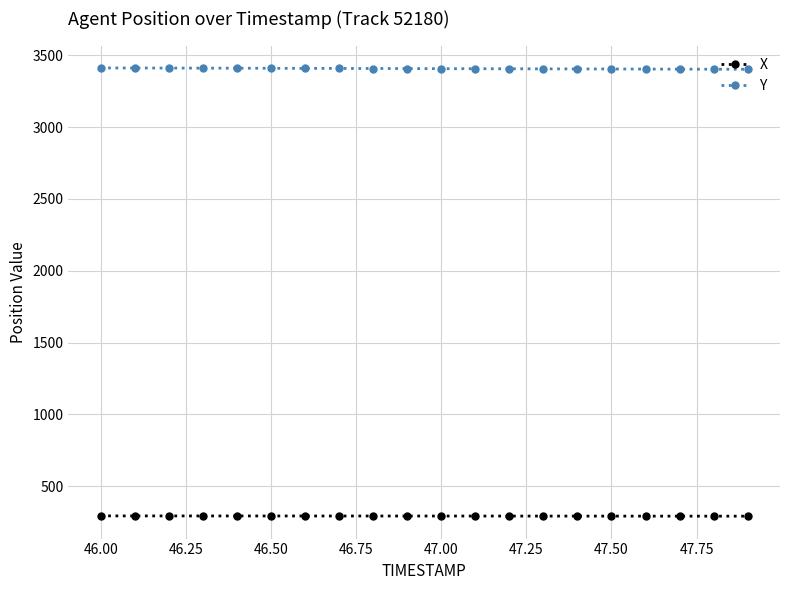

What is the highest value of the Y series?

3412.2